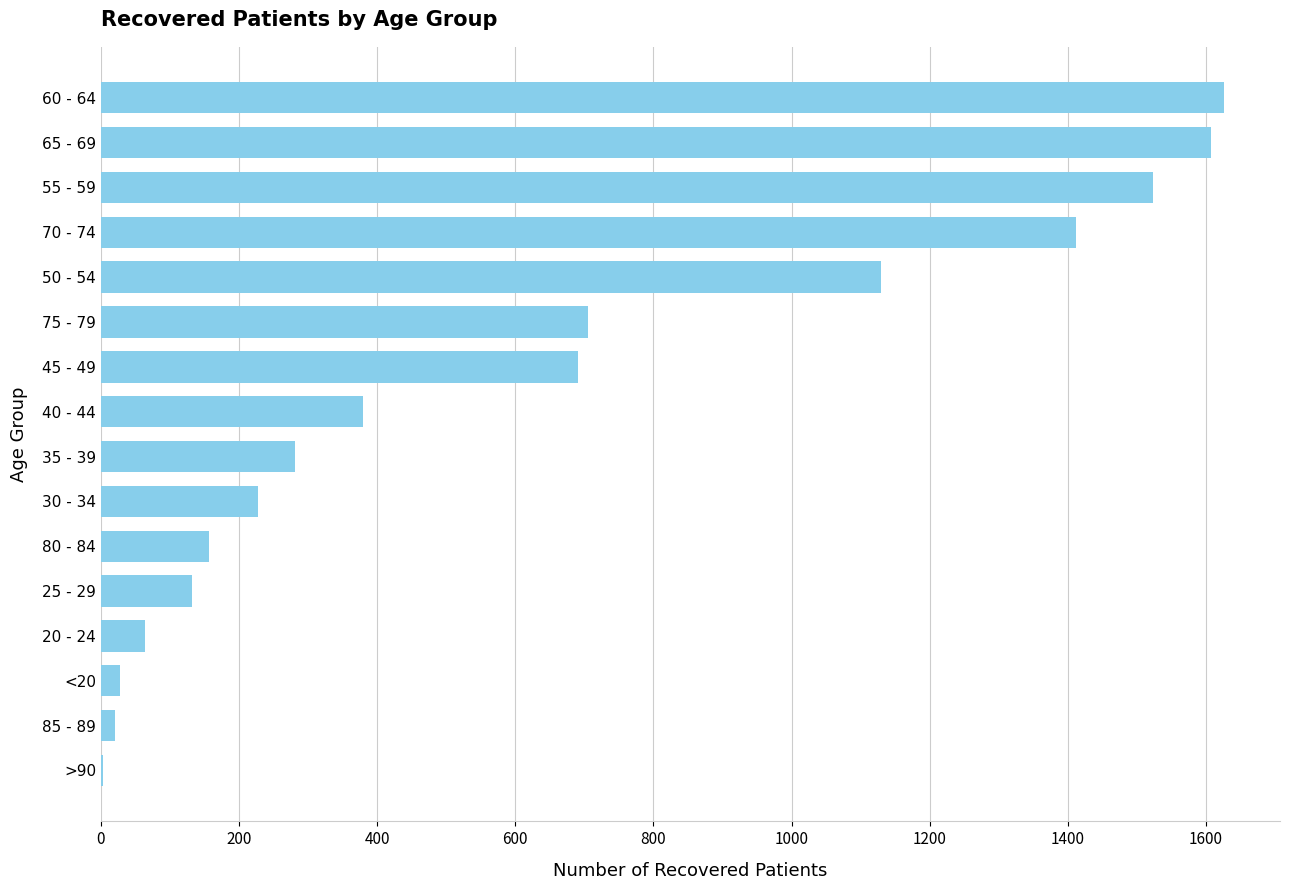

What is the change in value from 35 - 39 to 30 - 34?

-54